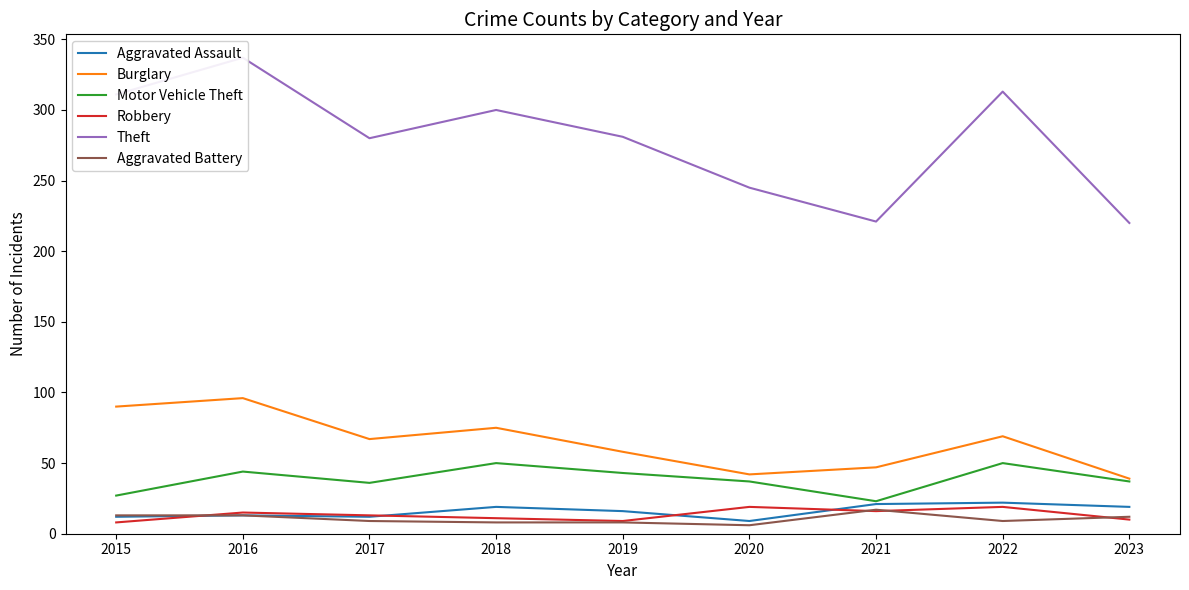

True or false: Burglary and Aggravated Battery cross at least once.

False